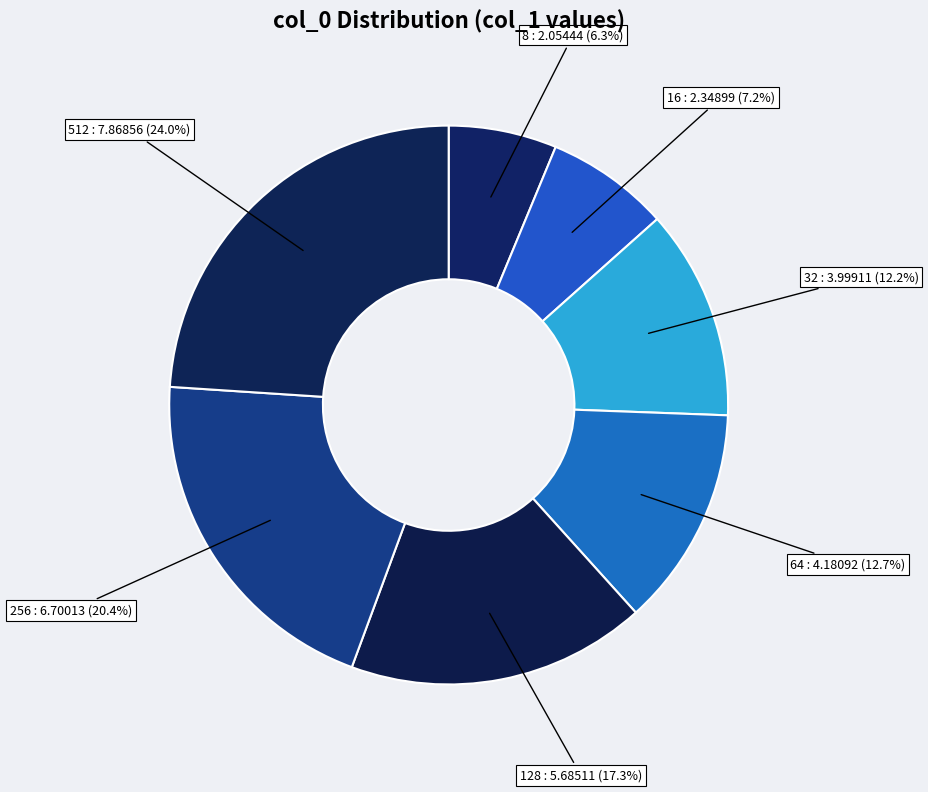

To the nearest percent, what portion does 128 represent?

17%